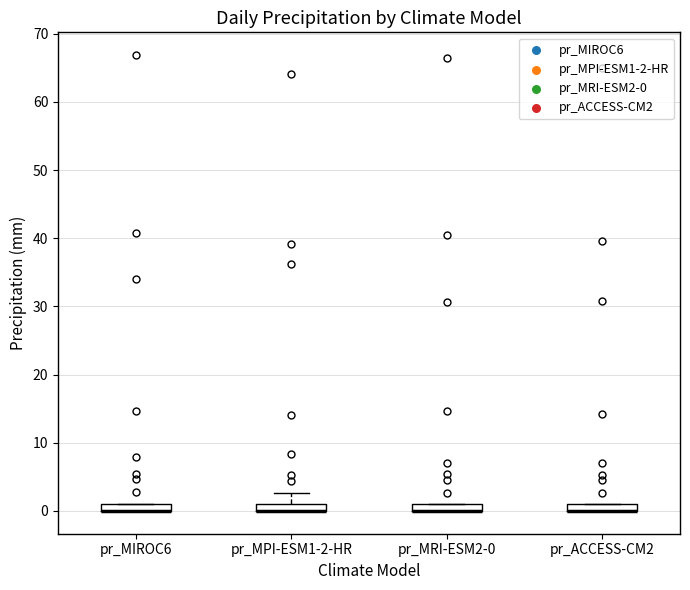

Where is the lower edge of the box for pr_MPI-ESM1-2-HR on the y-axis? The values are not printed on the chart, so give them approximately, as read against the axis.

0